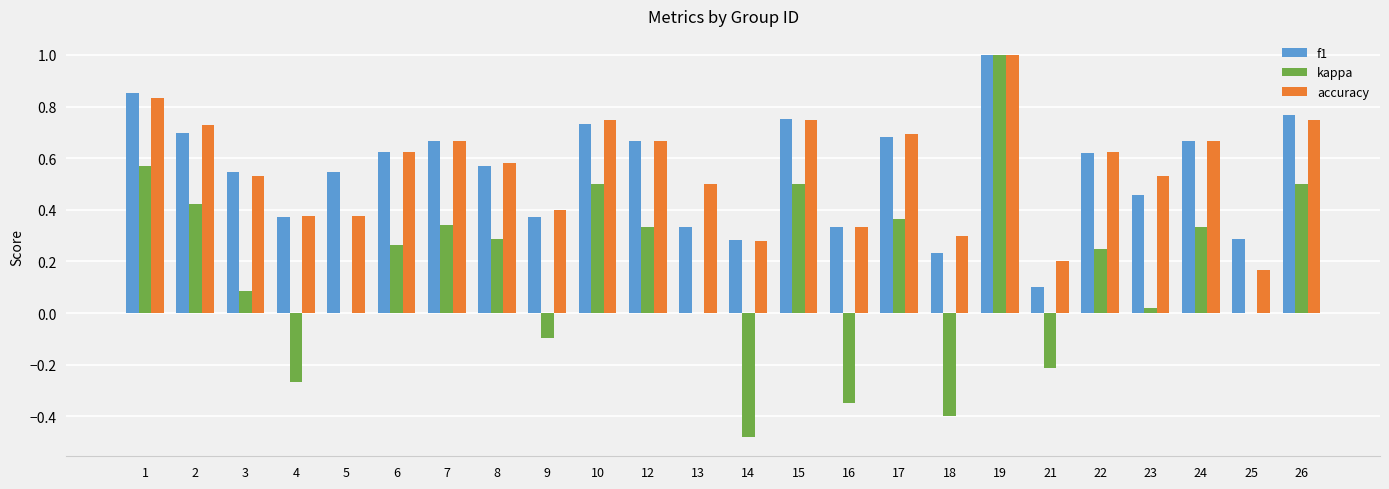

At which label does accuracy reach its peak?

19